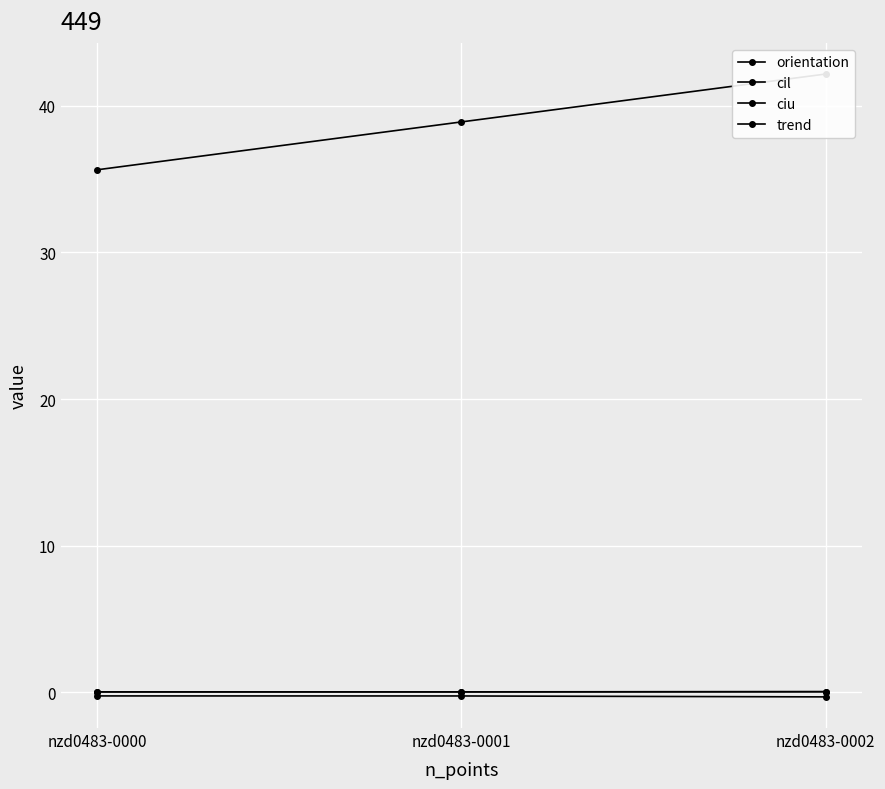

Count the number of data series in this chart.

4